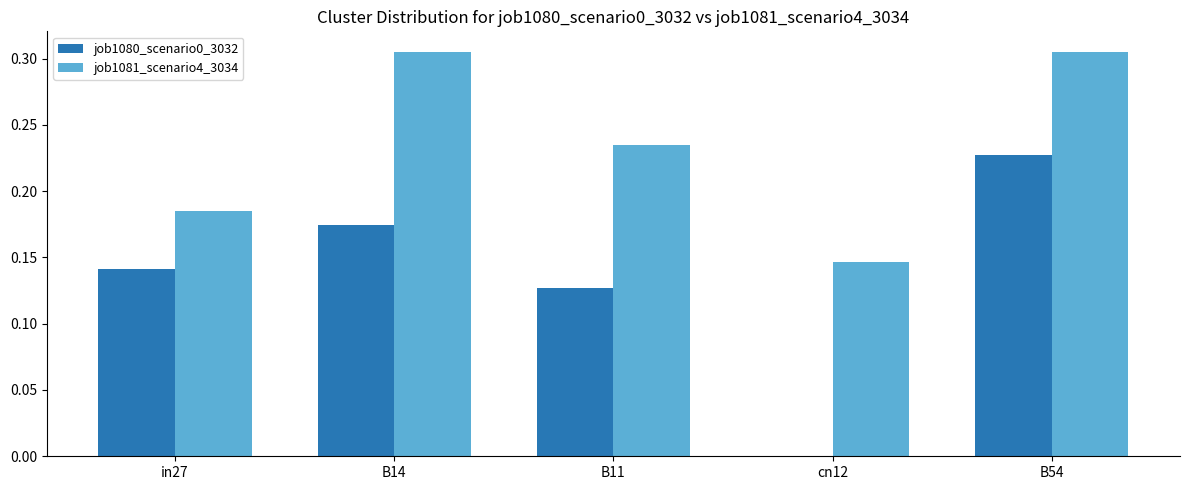

The value of job1081_scenario4_3034 at in27 is 0.1. True or false?

False